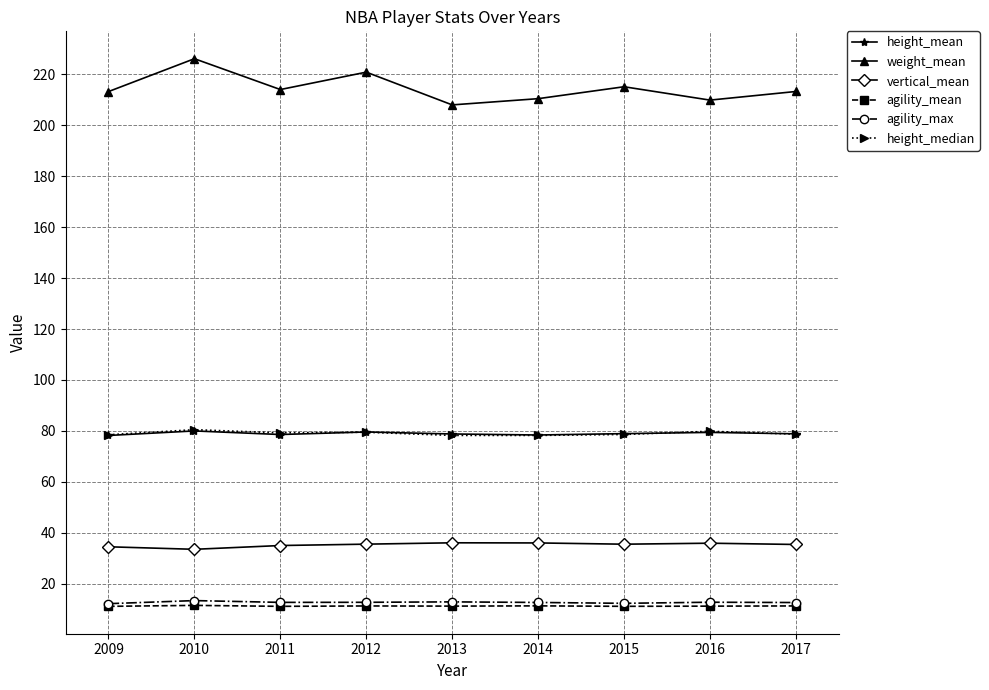

True or false: height_median and weight_mean cross at least once.

False